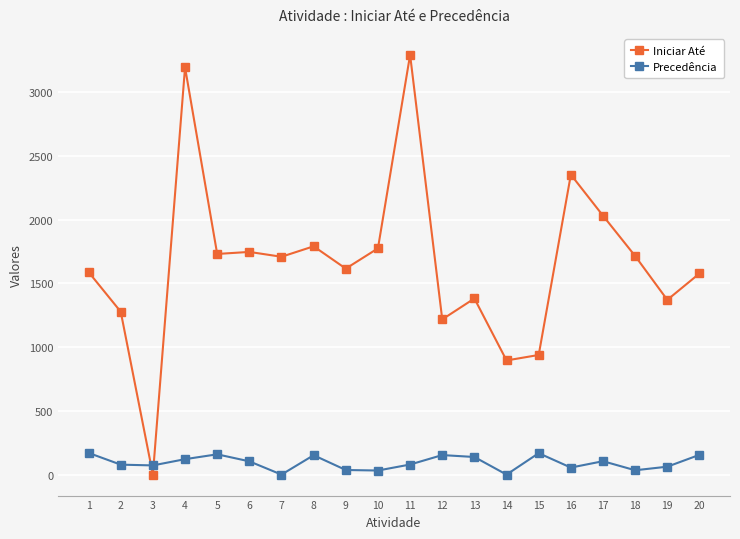

Between 7 and 16, which series saw the biggest shift?

Iniciar Até